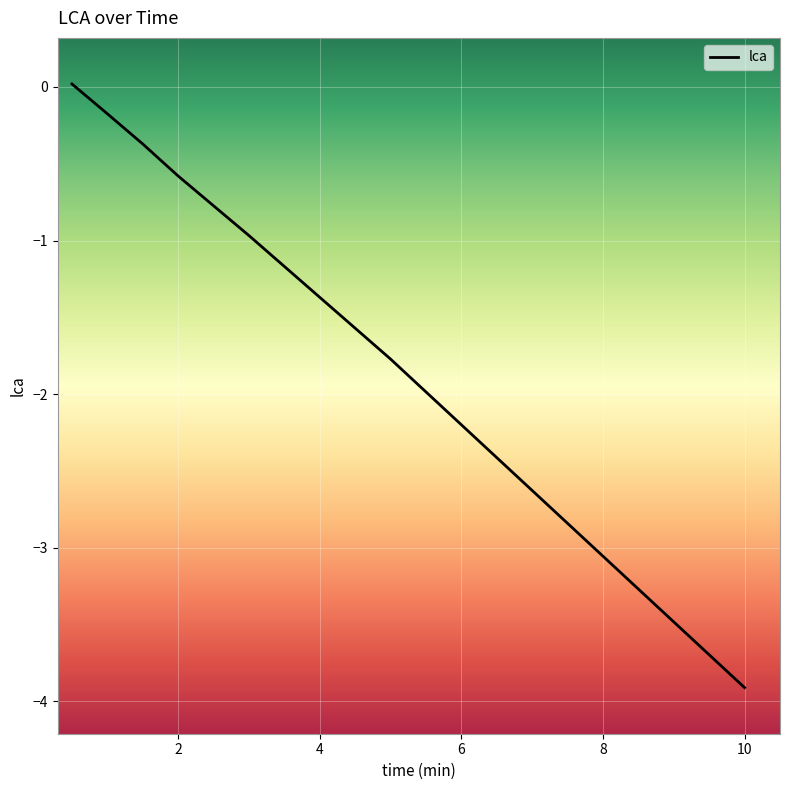

What is the sum of all values?

-7.8